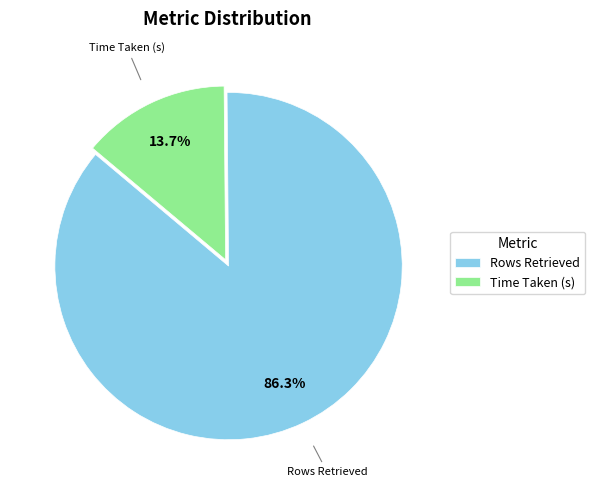

Rank the categories by value from highest to lowest.

Rows Retrieved, Time Taken (s)